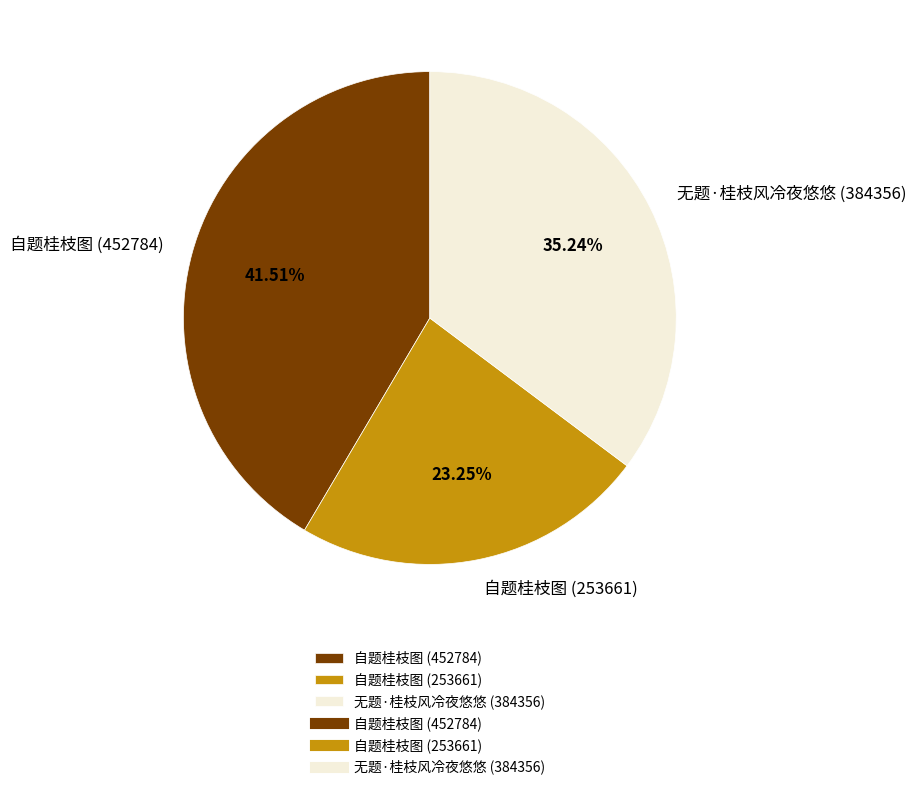

What is the largest slice in the pie chart?

自题桂枝图 (452784)